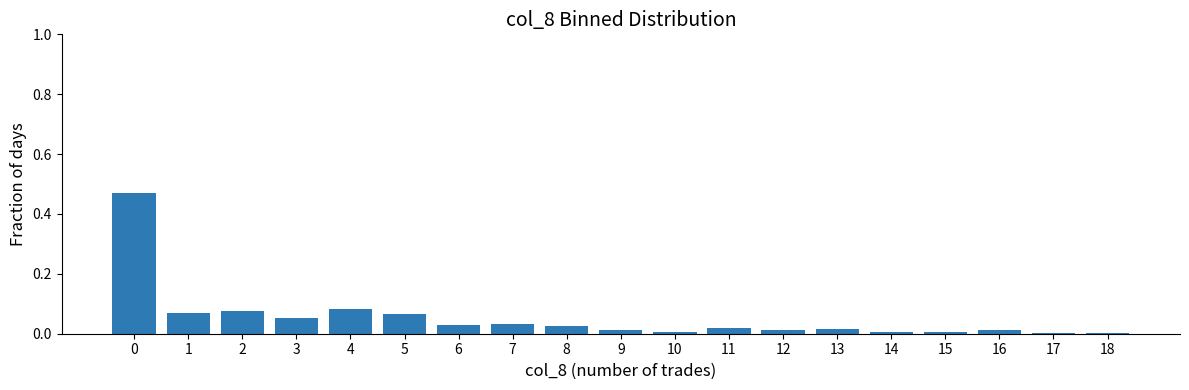

The chart shows a value of 0.3 at 0. True or false?

False